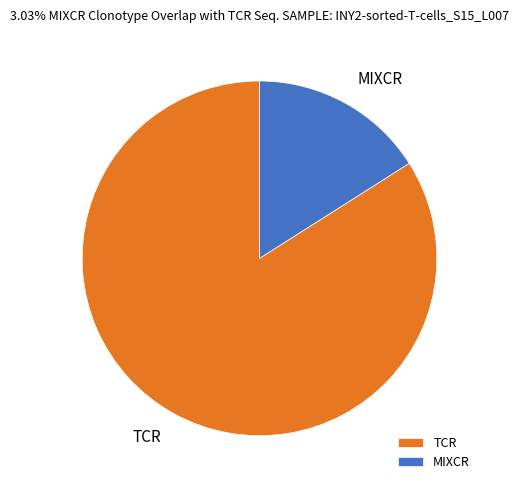

How many segments does this pie chart have?

2